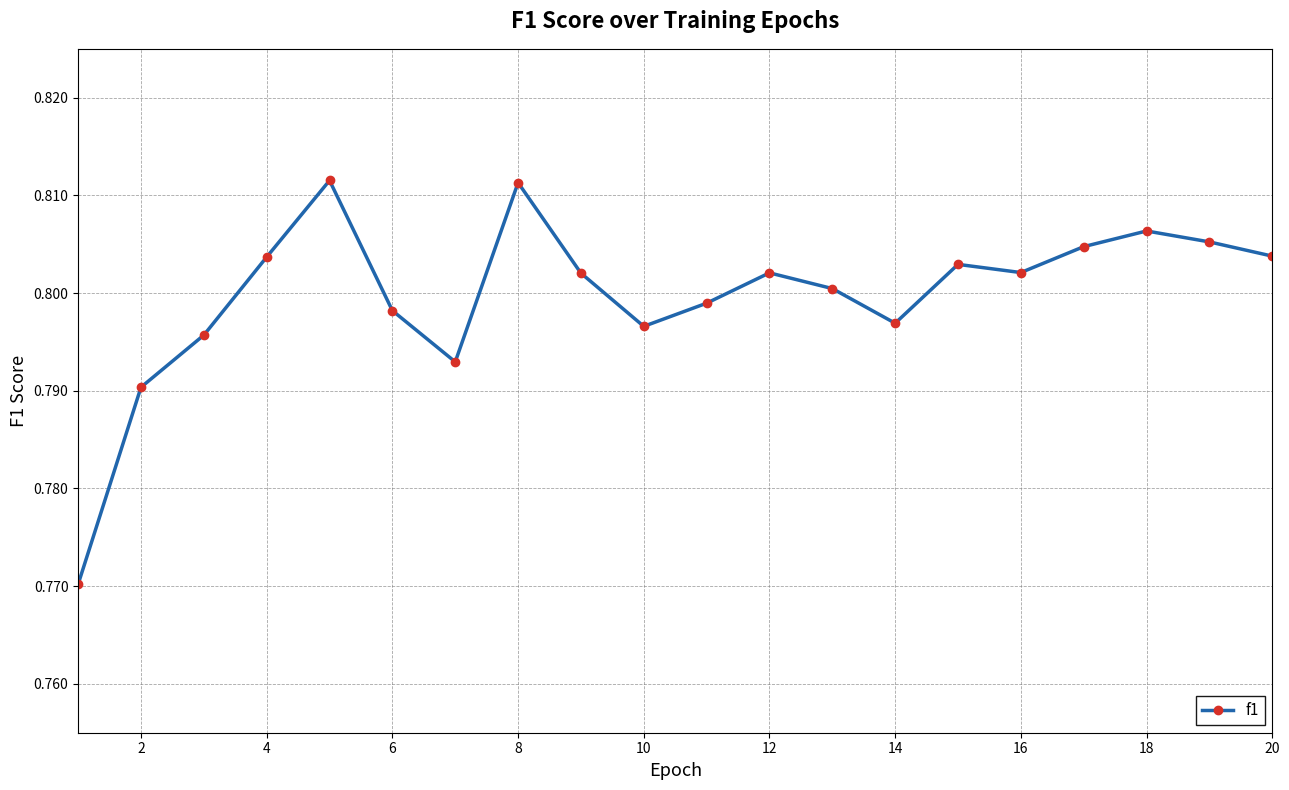

What is the sum of all values?

16.0